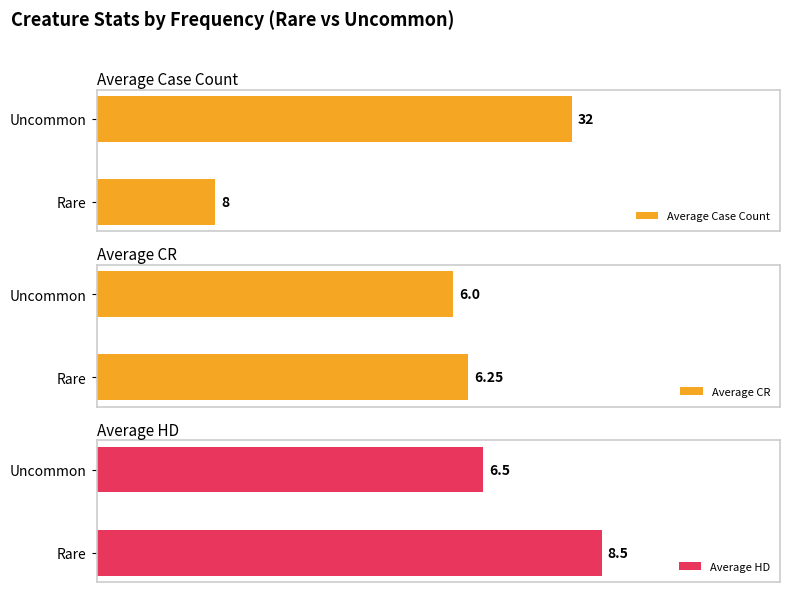

What is the value of the Average Case Count bar at the 2nd from the left?

32.0